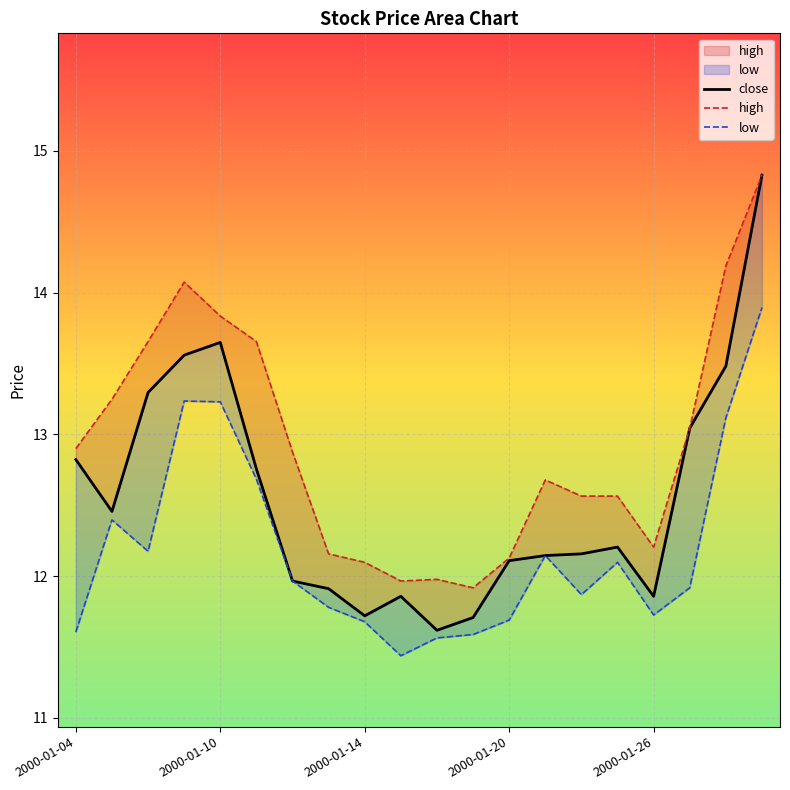

What value does the close series have at 2000-01-04?

12.8